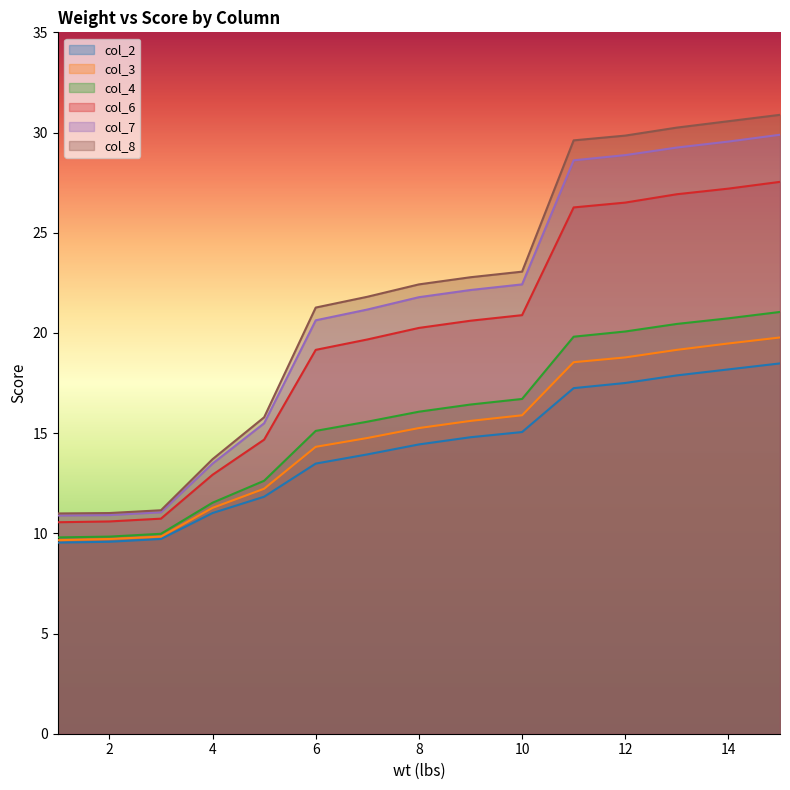

What is the greatest value displayed?

30.9